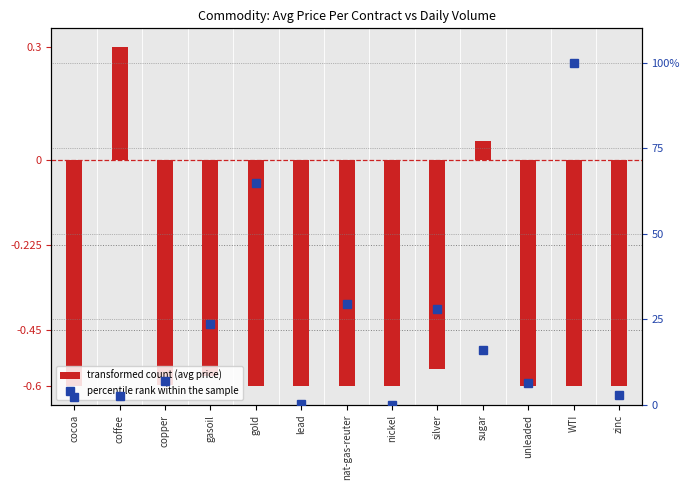

What value does the transformed count (avg price) series have at sugar?

0.1